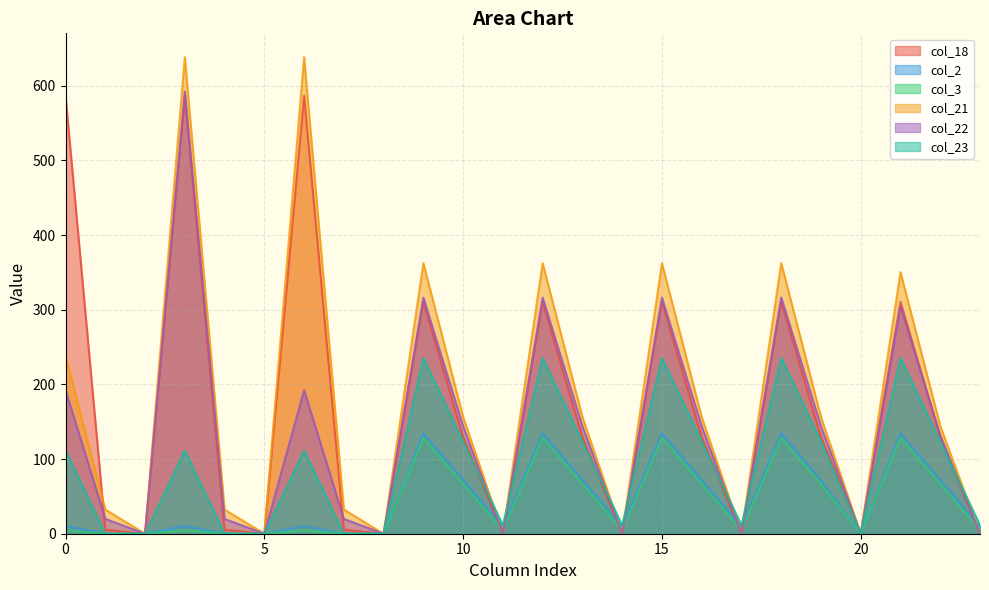

What is the difference between the second highest and second lowest values in the col_23 series?

235.3